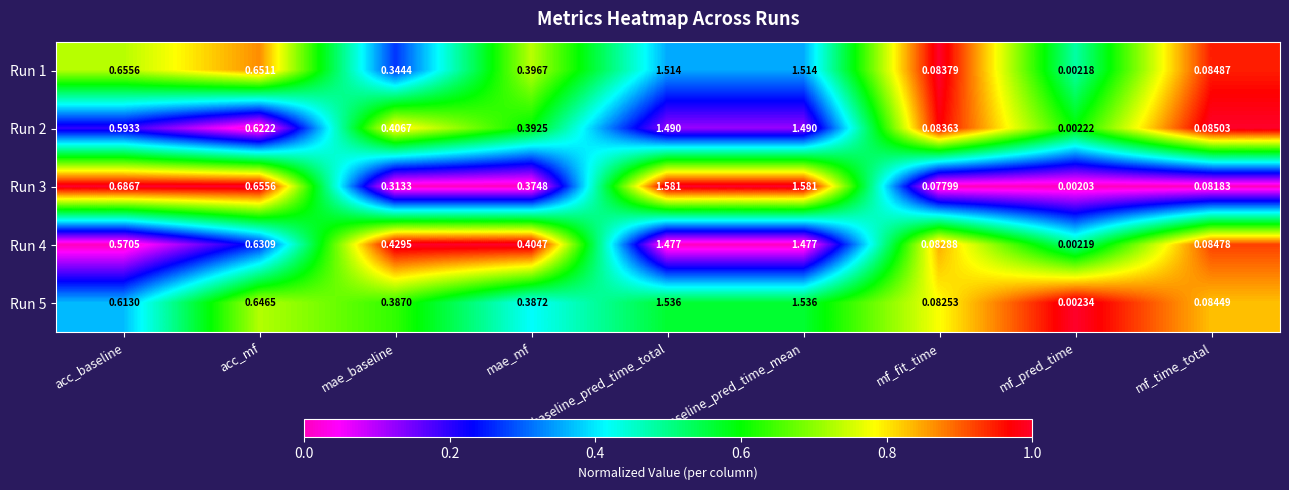

Which series has the largest range (max minus min)?

Run 3